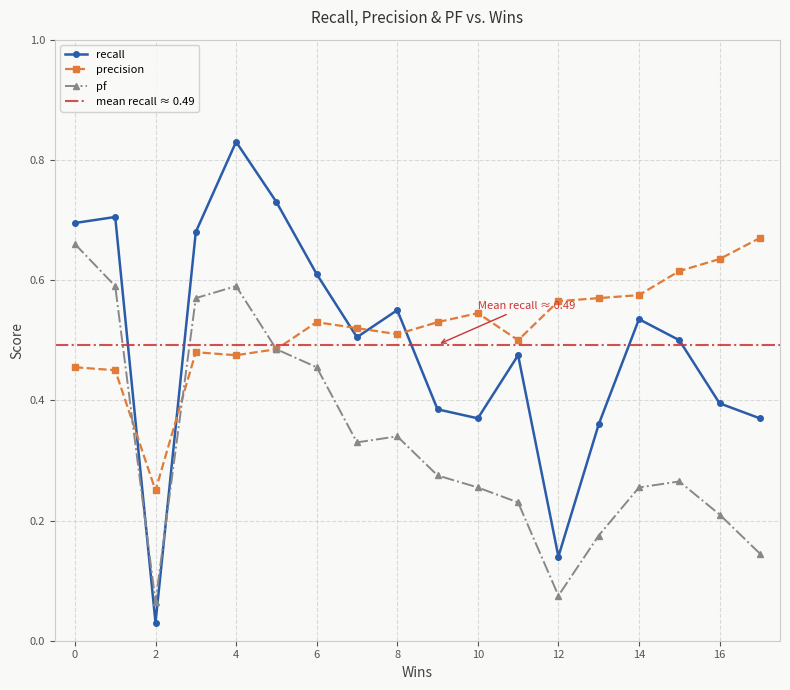

At which category does pf reach its first local valley?

2